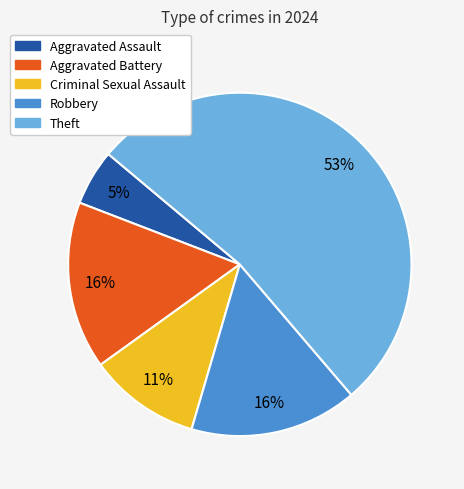

Is the sum of Criminal Sexual Assault and Aggravated Assault greater than half?

No